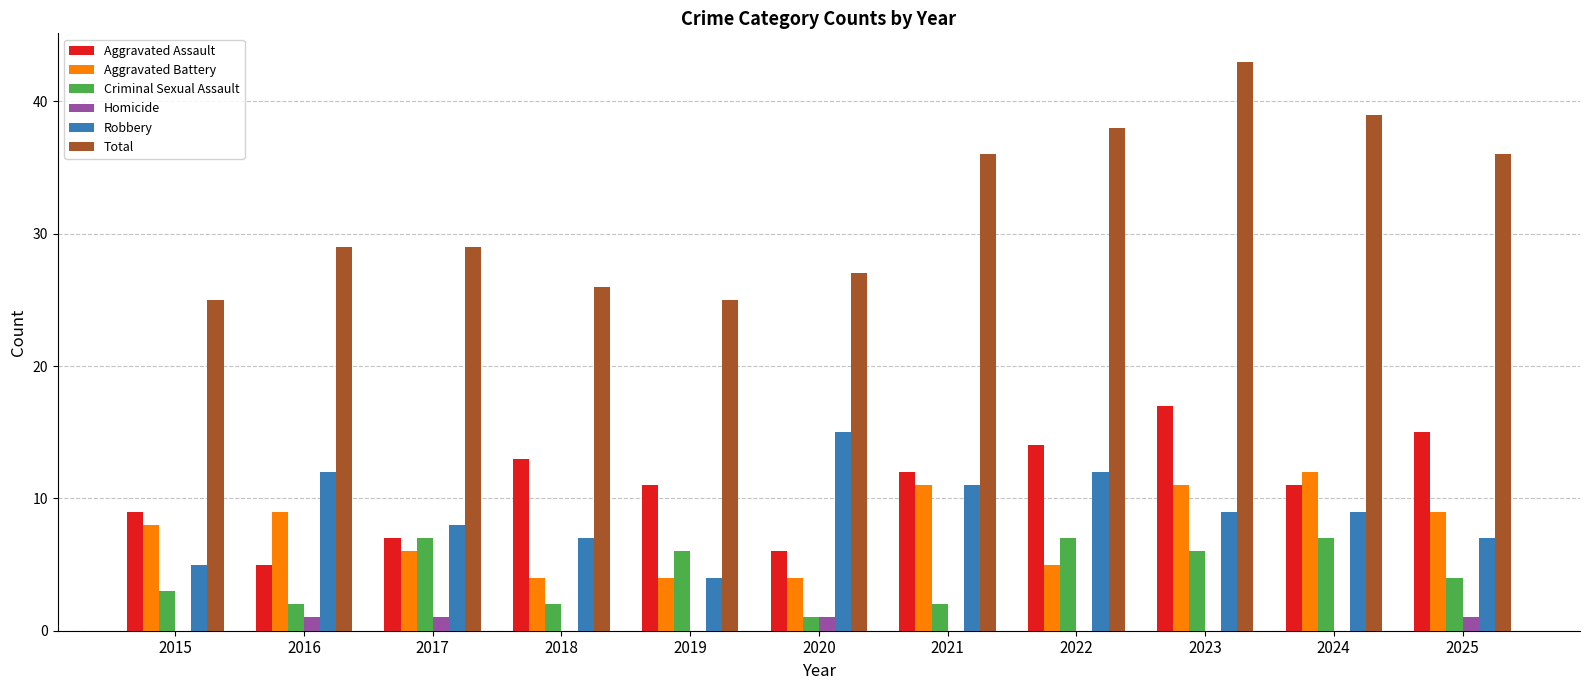

Read the Criminal Sexual Assault value at 2025.

4